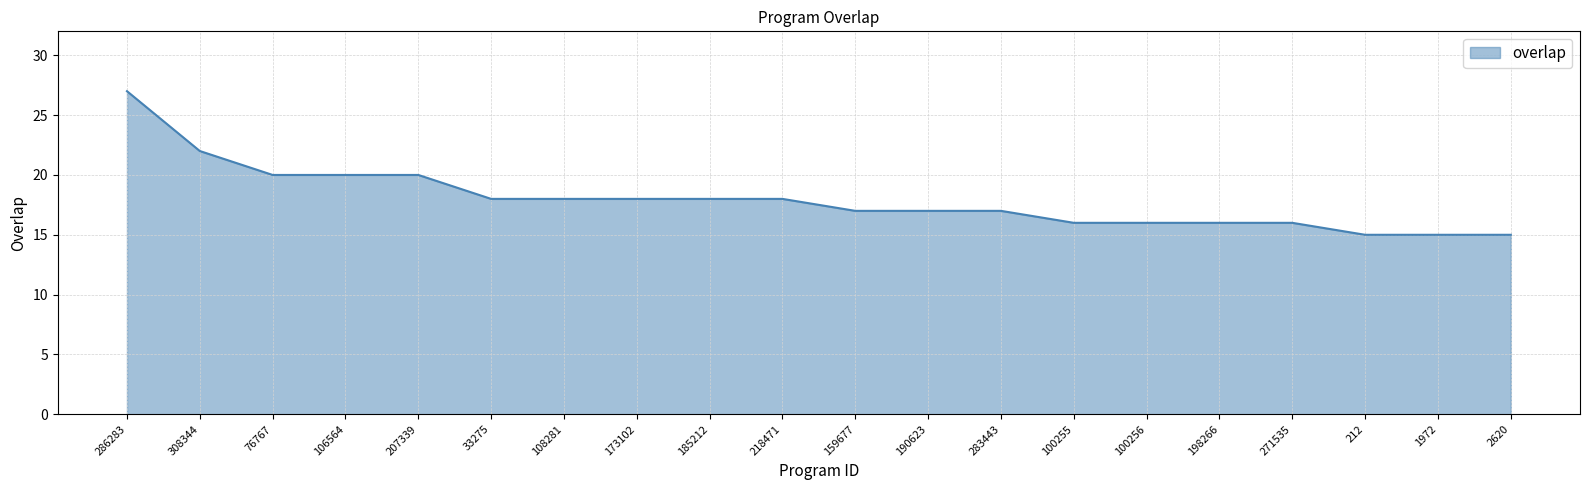

Reading right to left, transcribe all the data shown in this chart.

2620=15	1972=15	212=15	271535=16	198266=16	100256=16	100255=16	283443=17	190623=17	159677=17	218471=18	185212=18	173102=18	108281=18	33275=18	207339=20	106564=20	76767=20	308344=22	286283=27